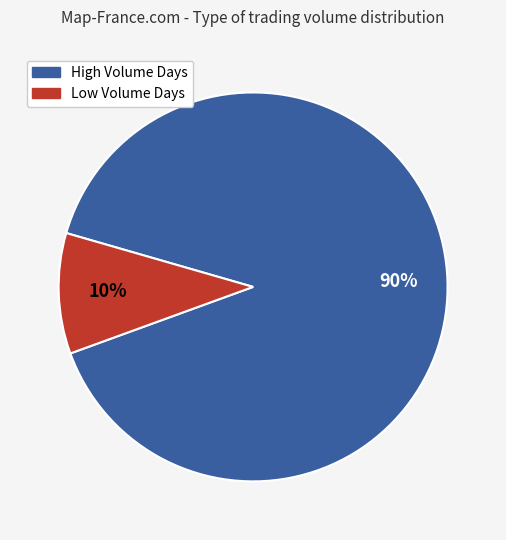

Do Low Volume Days and High Volume Days together represent more than half of the pie?

Yes